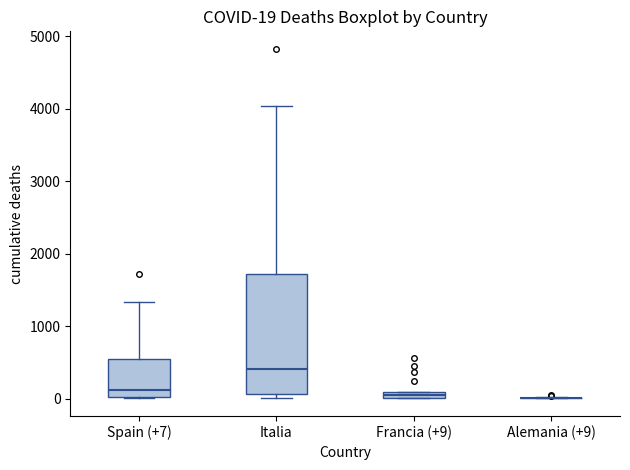

Which box is the tallest, from its lower edge to its upper edge?

Italia